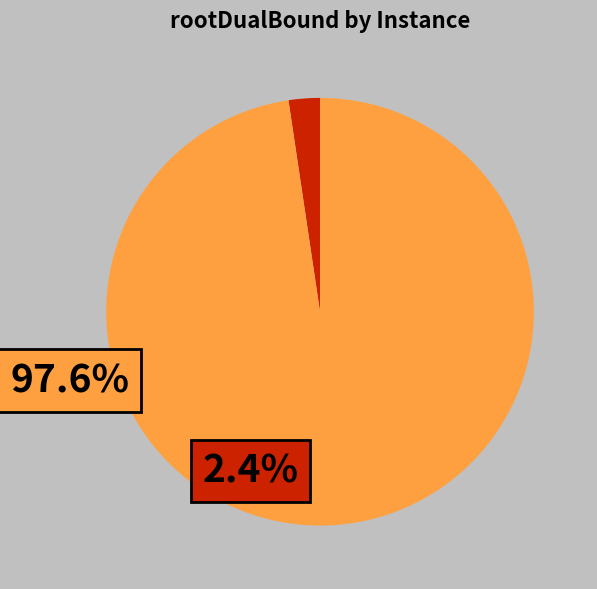

Does any single category account for the majority?

Yes